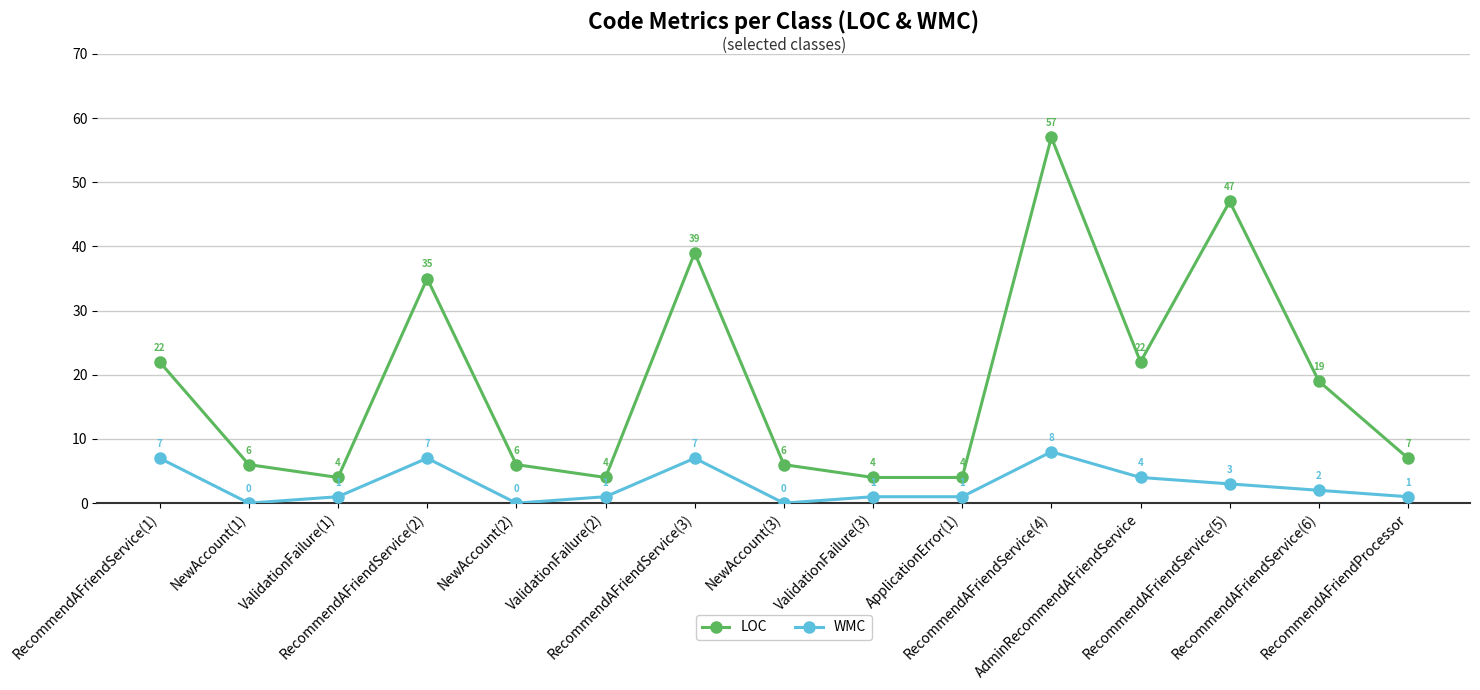

What is the approximate value of WMC at ValidationFailure(2)?

1